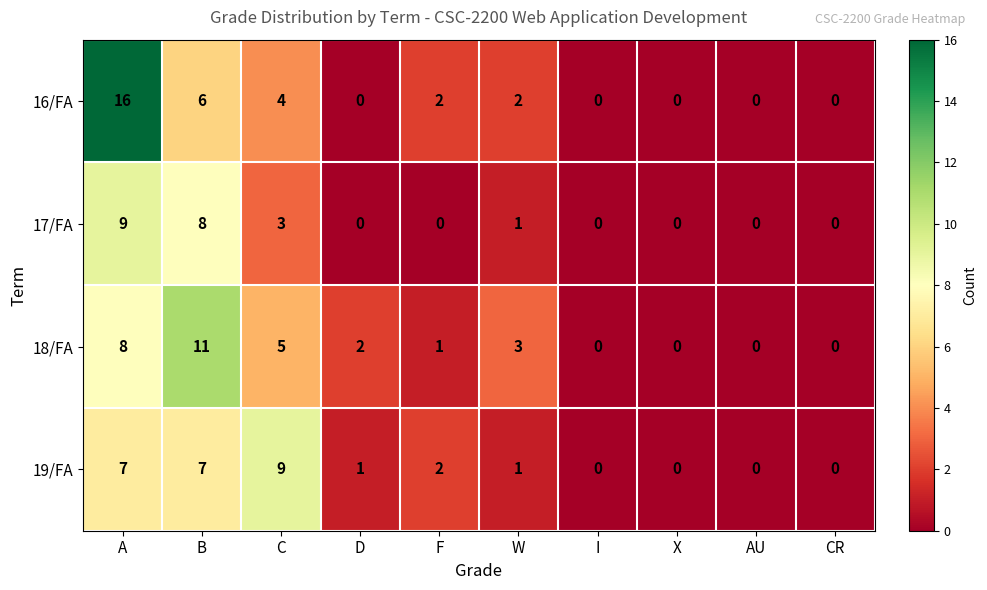

Which series has the widest spread of values?

16/FA